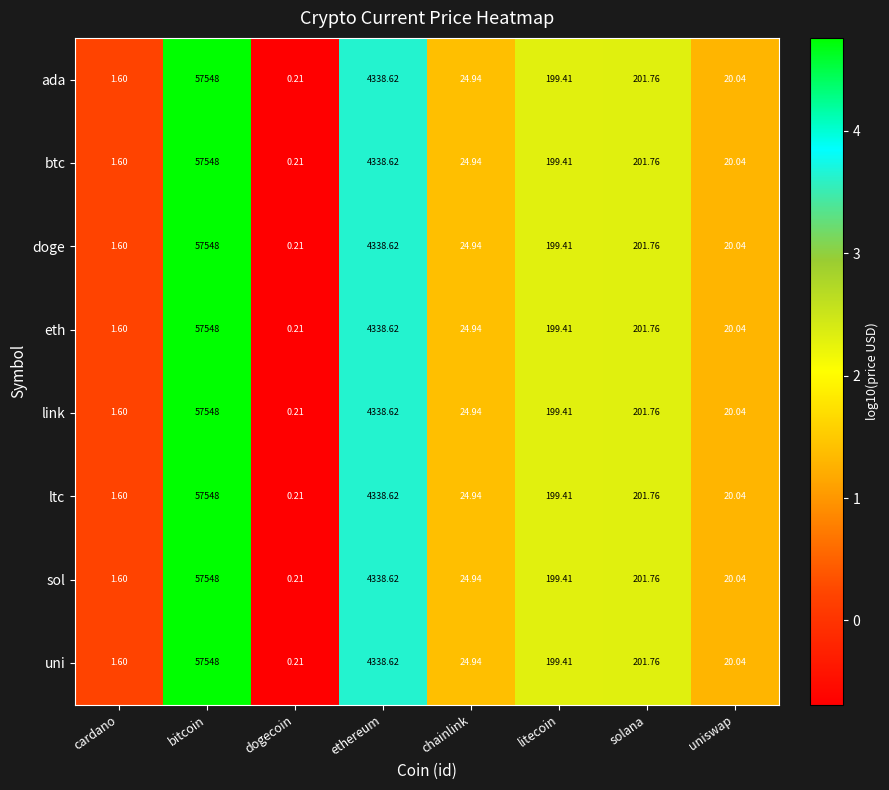

Which label corresponds to the smallest value in the chart?

dogecoin